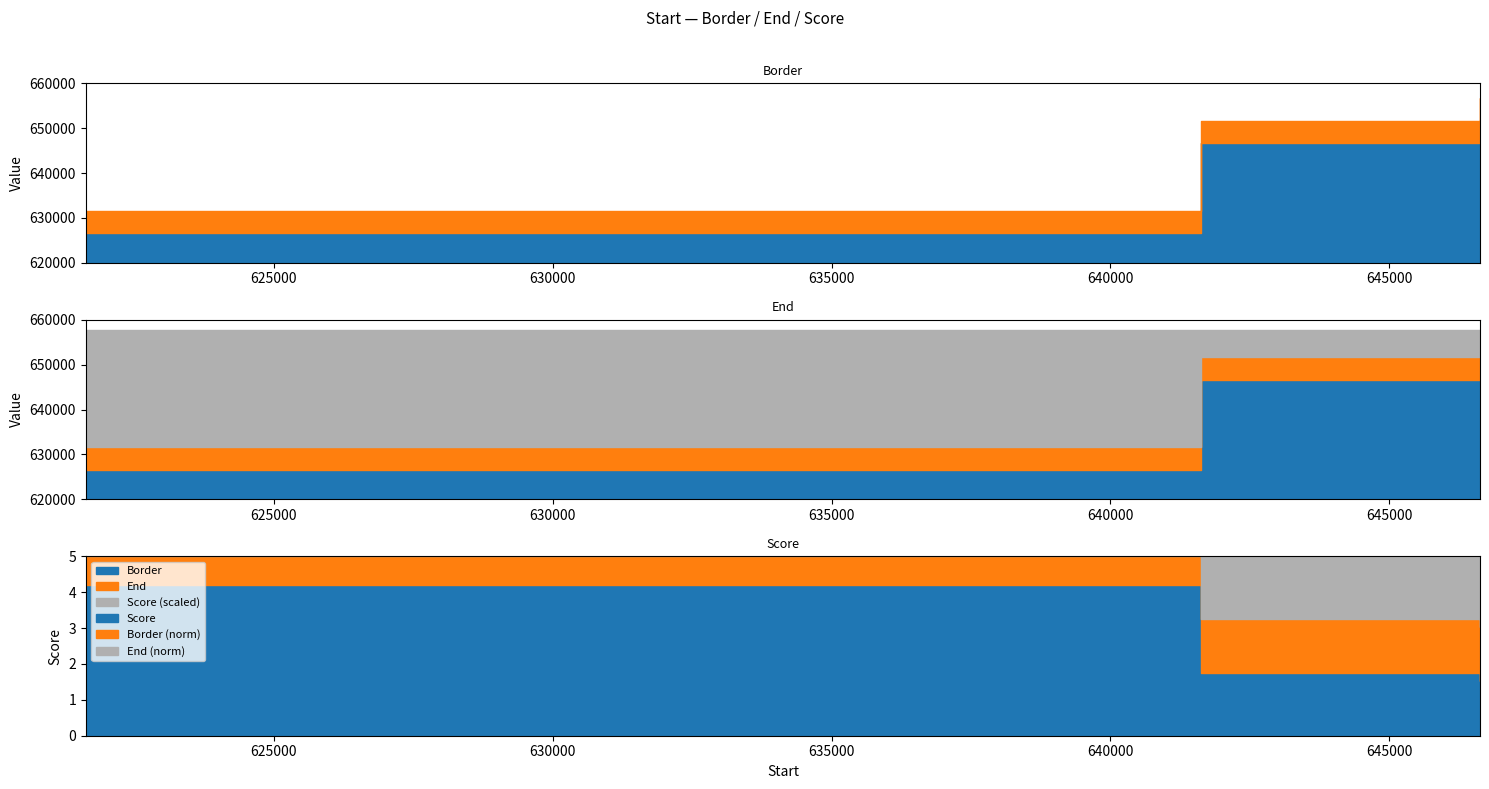

Which category has the lowest value in the Score series?

646626